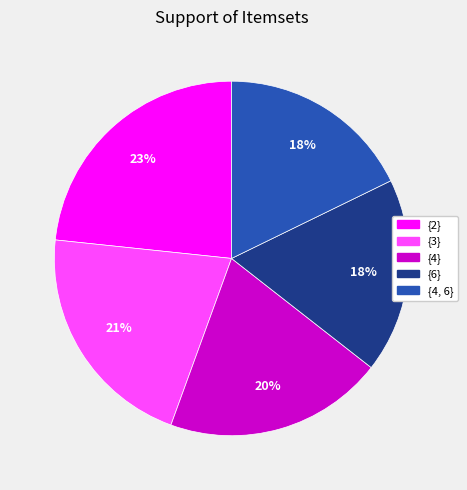

What percentage is the {4} slice, to the nearest percent?

20%